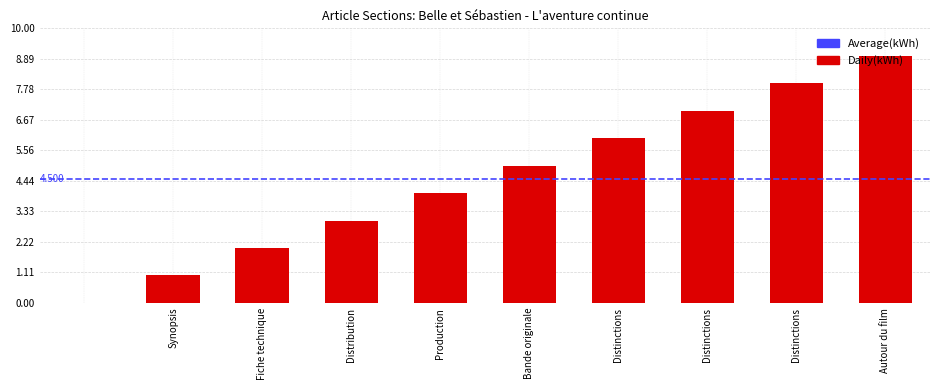

Are the bars horizontal?

No